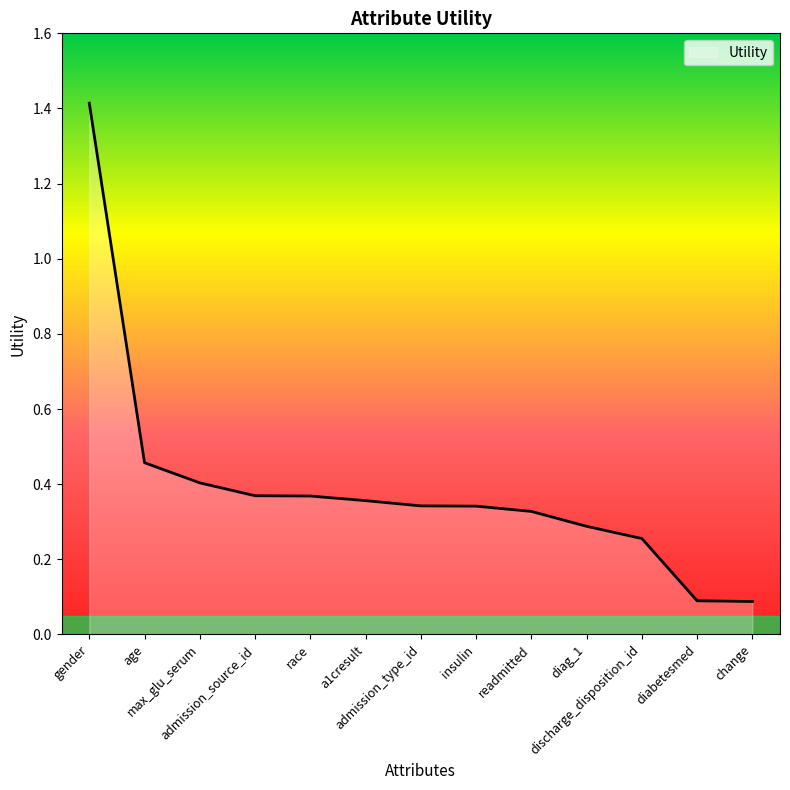

At which category does the chart reach its peak across all series?

gender